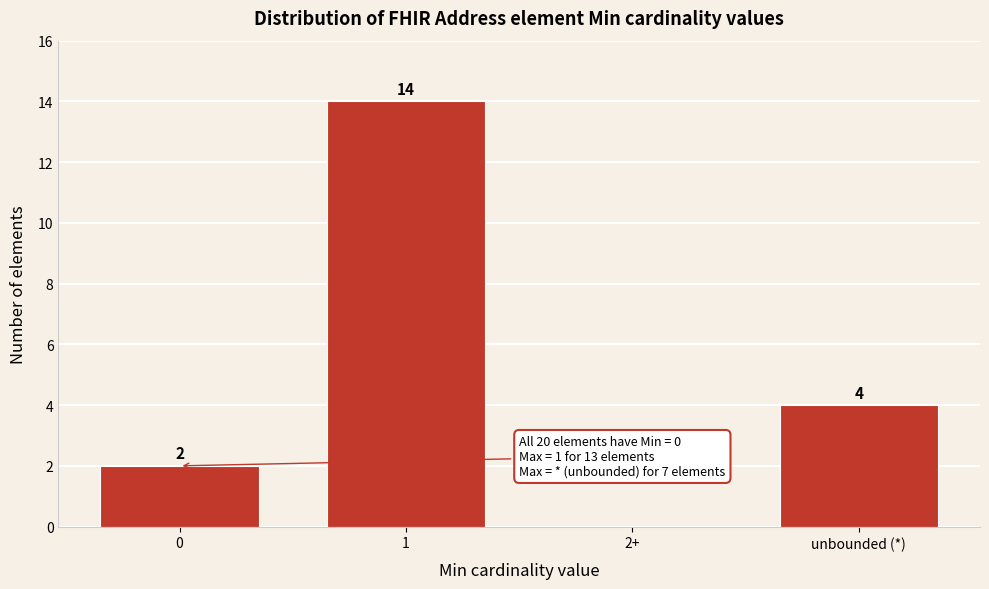

Reading left to right, transcribe all the data shown in this chart.

0=2	1=14	2+=0	unbounded (*)=4